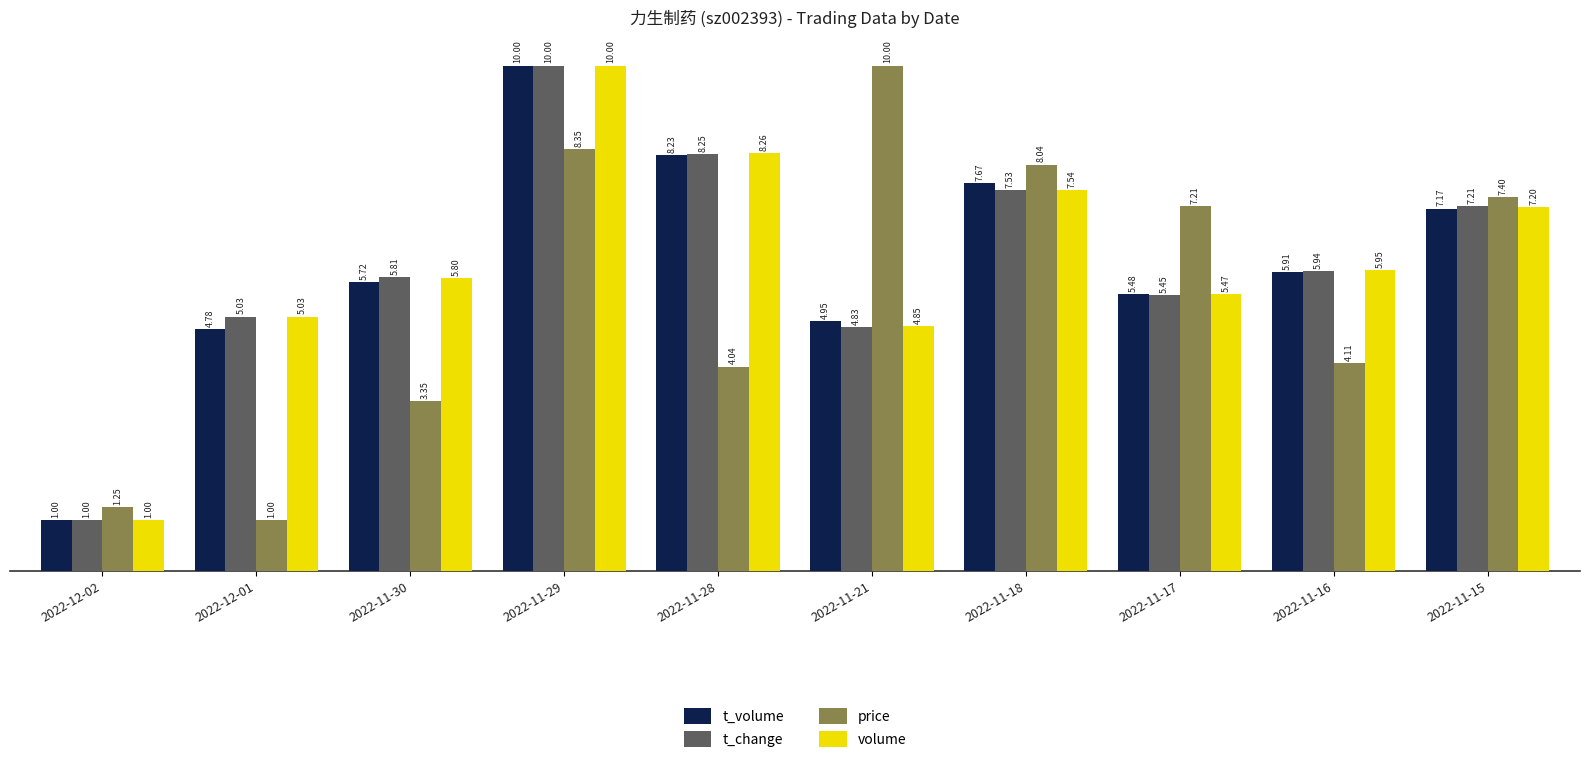

Which category has the lowest value in the t_change series?

2022-12-02